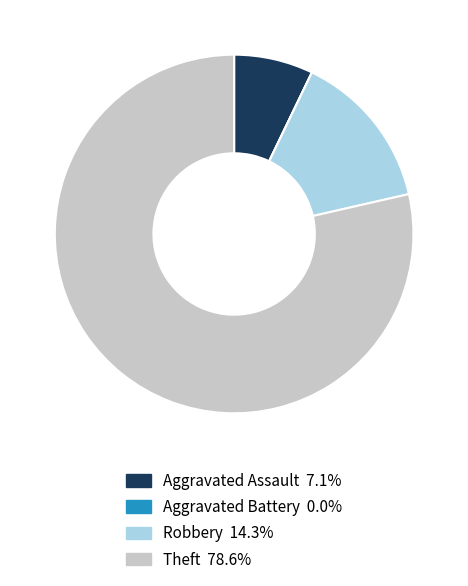

Is there a majority slice in this chart?

Yes